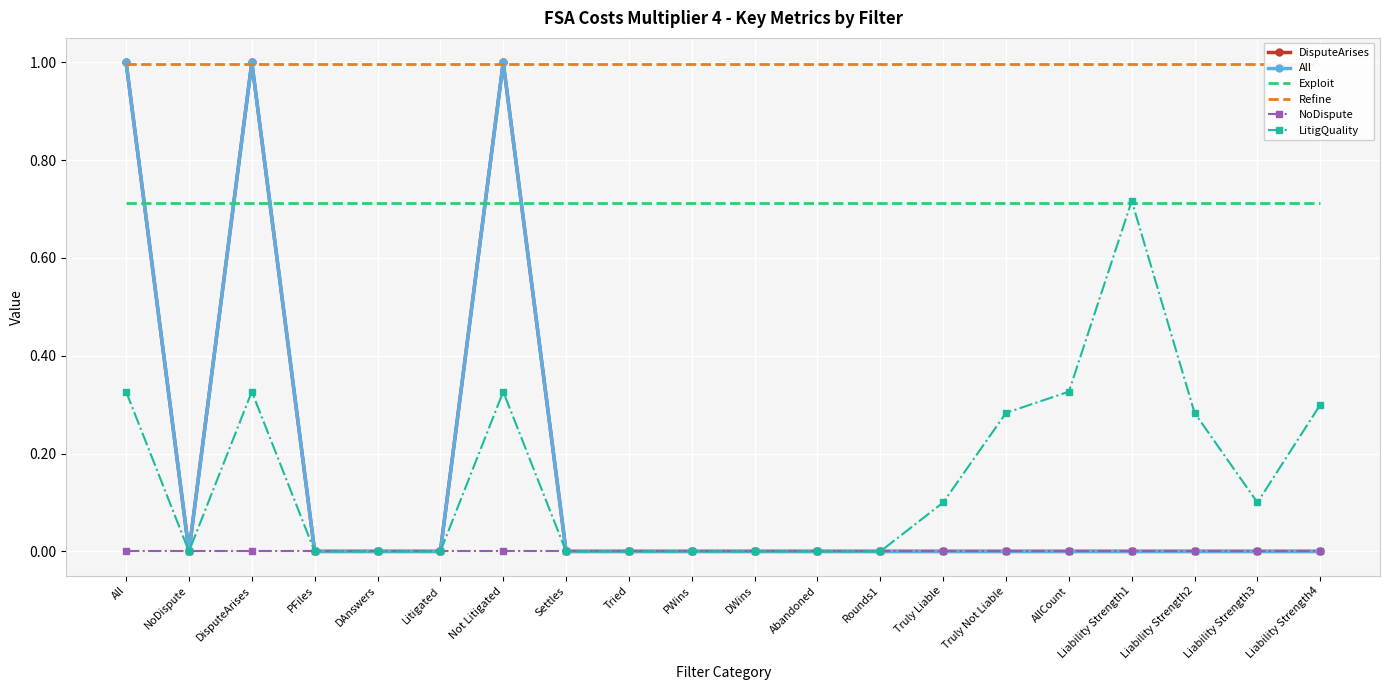

At how many categories does at least one series exceed 0?

20